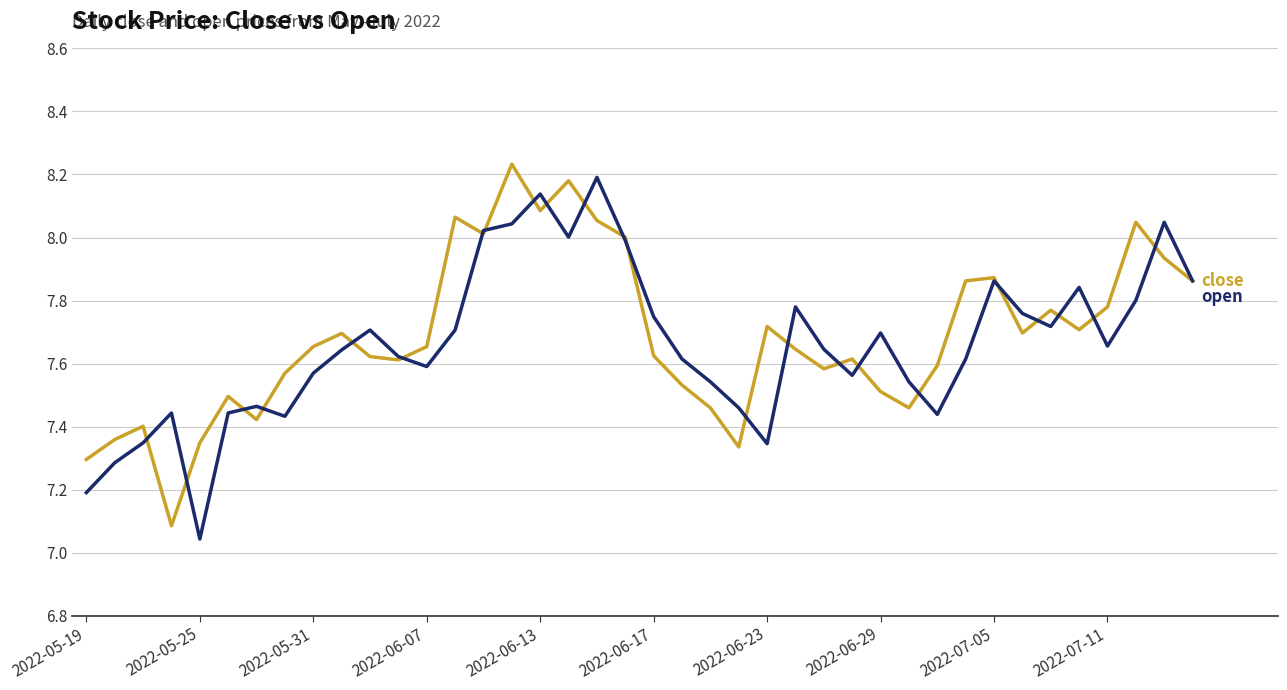

Does the chart have visible grid lines?

Yes